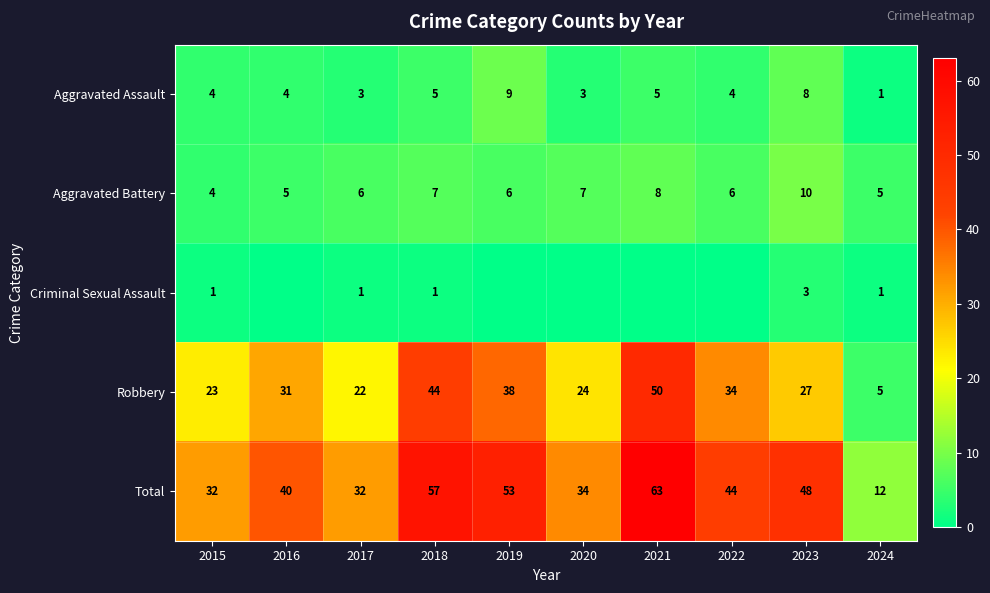

What is the spread (max minus min) of values at 2015?

31